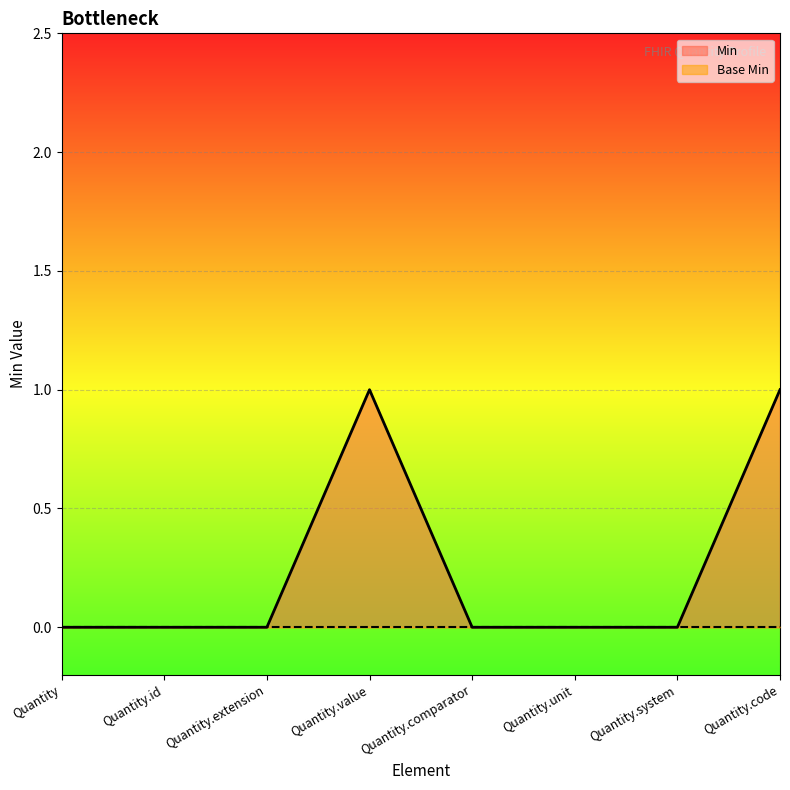

Reading left to right, extract all data points from this chart.

Min line: Quantity=0	Quantity.id=0	Quantity.extension=0	Quantity.value=1	Quantity.comparator=0	Quantity.unit=0	Quantity.system=0	Quantity.code=1
Base Min line: Quantity=0	Quantity.id=0	Quantity.extension=0	Quantity.value=0	Quantity.comparator=0	Quantity.unit=0	Quantity.system=0	Quantity.code=0